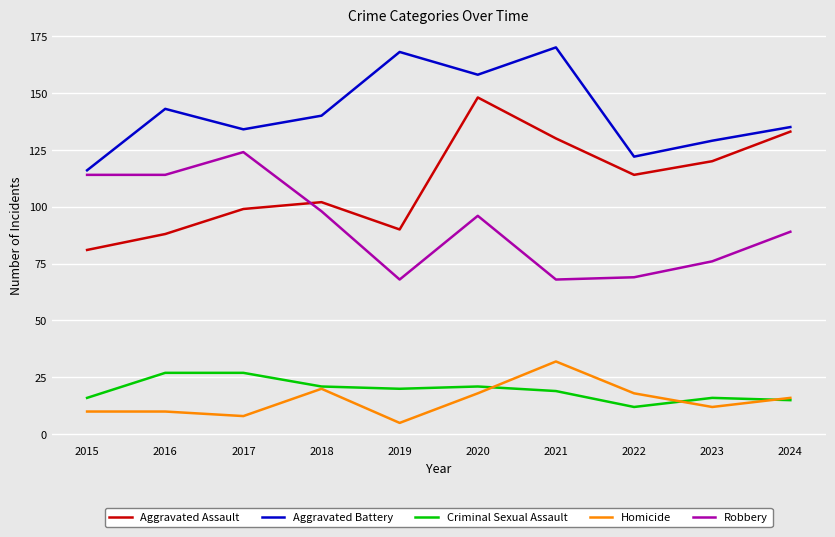

What are all the series names shown in the legend?

Aggravated Assault, Aggravated Battery, Criminal Sexual Assault, Homicide, Robbery